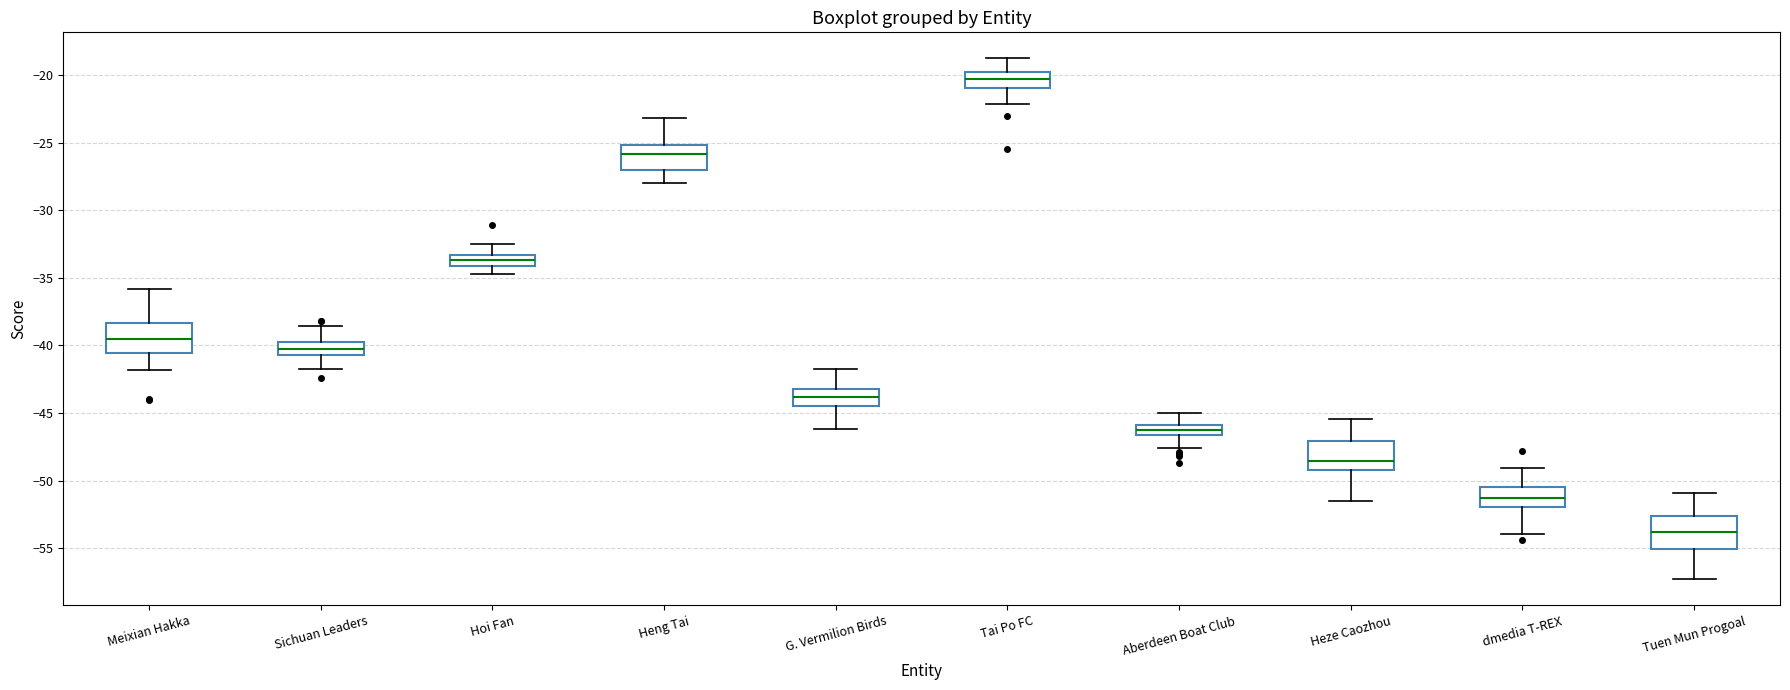

Where does the lower whisker of the box for Tuen Mun Progoal end on the y-axis? The values are not printed on the chart, so give them approximately, as read against the axis.

-57.5